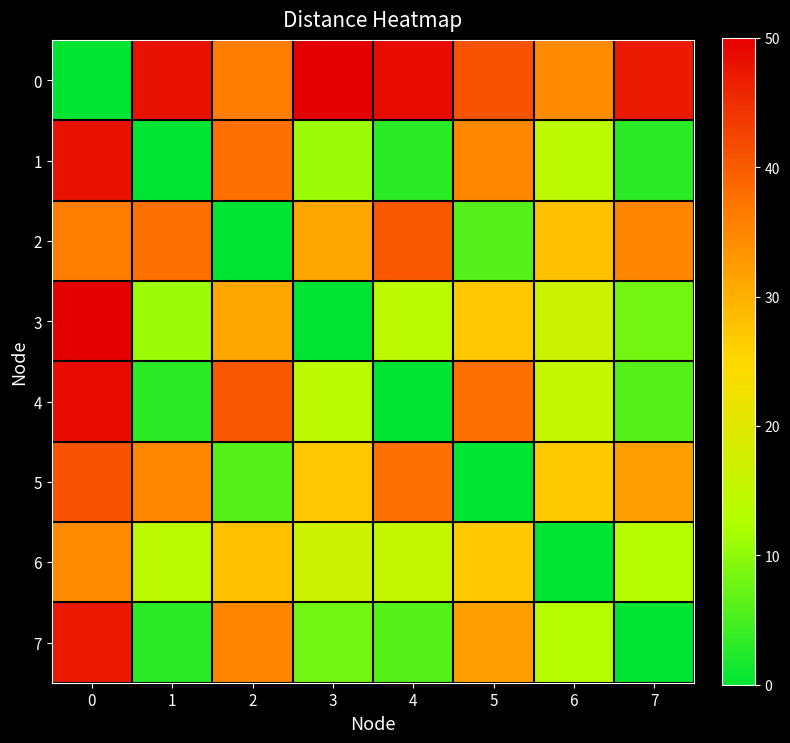

Rank the series at 4 from highest to lowest value.

0, 2, 5, 6, 3, 7, 1, 4